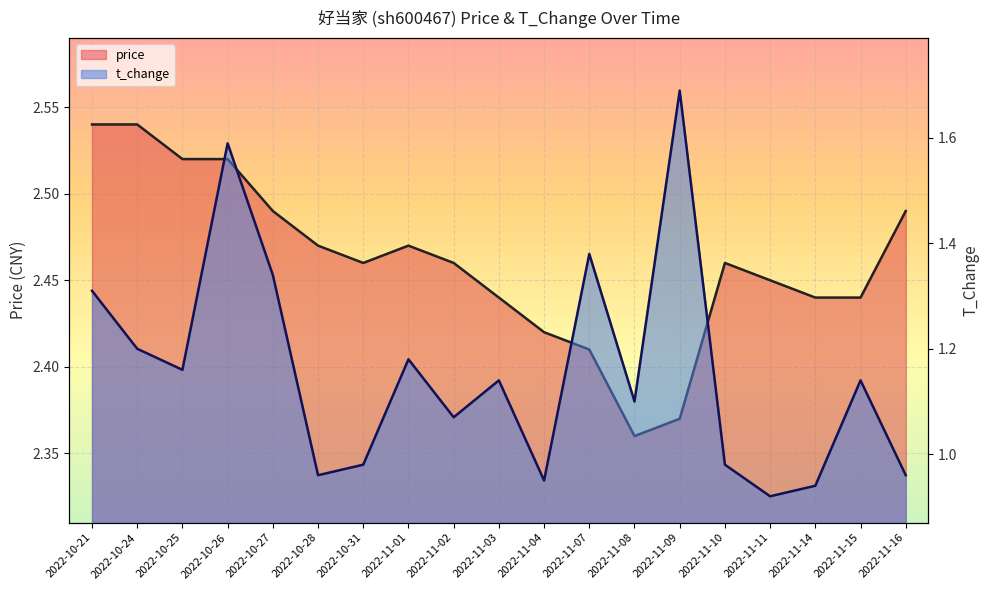

True or false: price and t_change cross at least once.

False